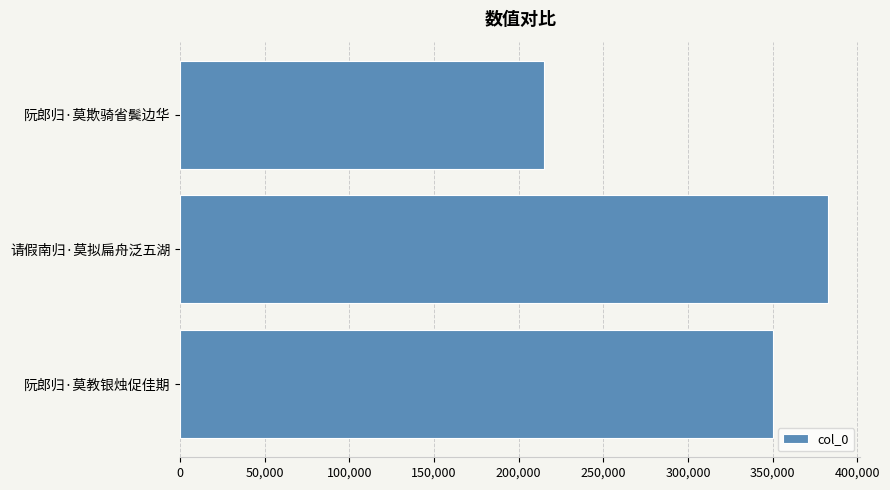

Reading top to bottom, transcribe all the data shown in this chart.

阮郎归·莫欺骑省鬓边华=214723	请假南归·莫拟扁舟泛五湖=382697	阮郎归·莫教银烛促佳期=350261